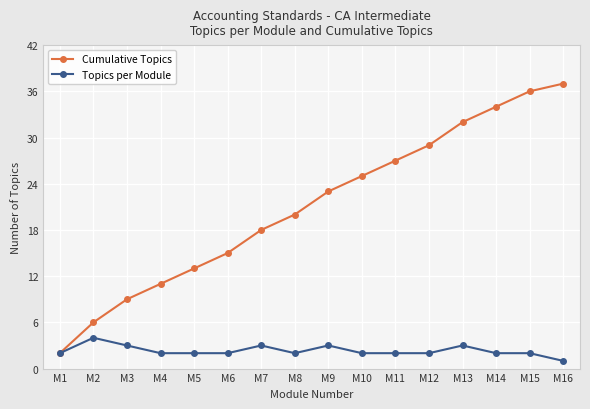

At how many categories does at least one series exceed 30?

4